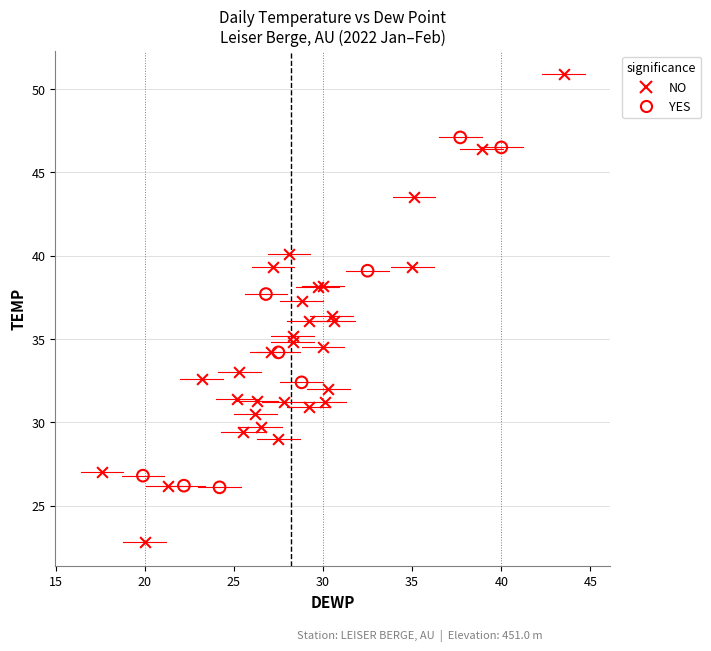

Which series contains the lowest Y value?

NO